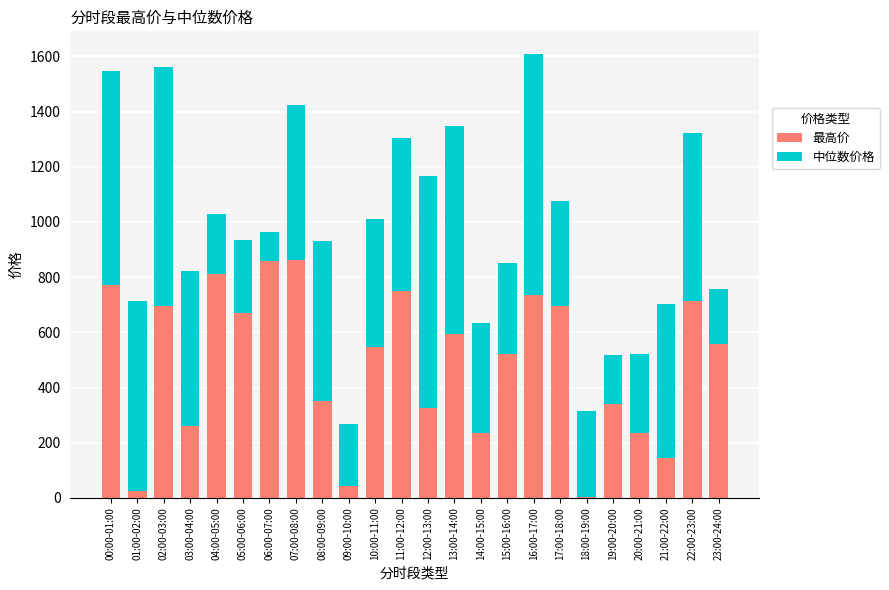

What is the total value across all series at 22:00-23:00?

1320.8